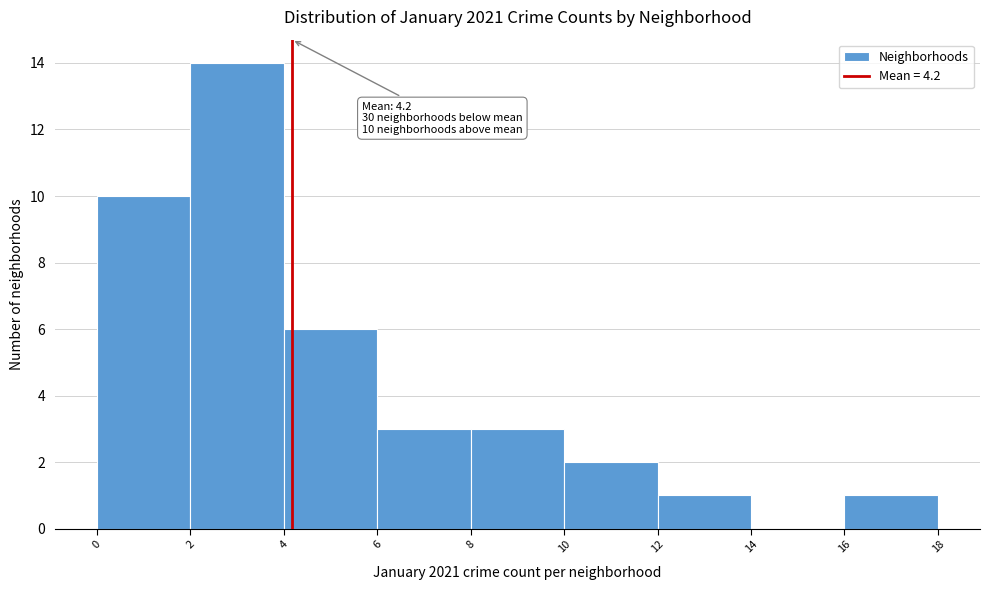

Which range on the x-axis has the tallest bar?

2 to 4